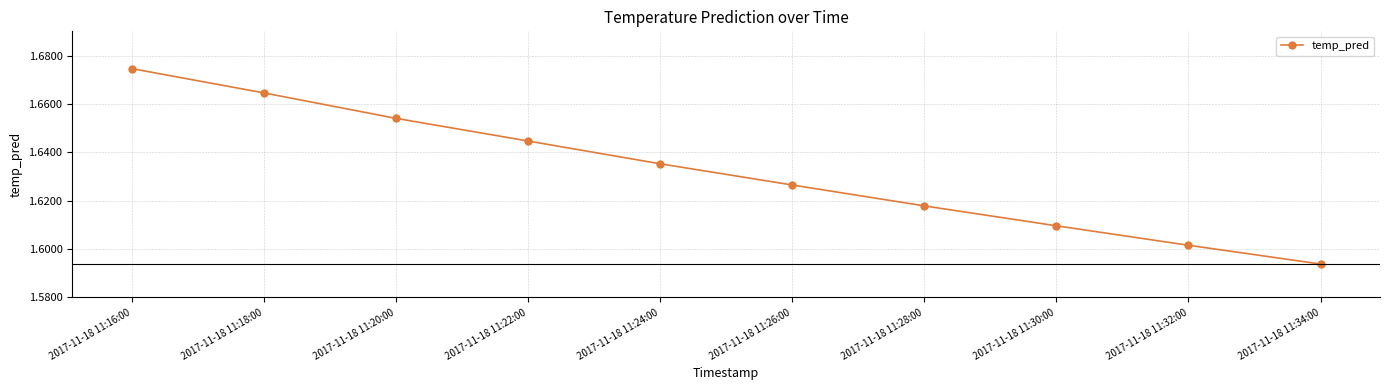

Approximately how many times larger is the value at 2017-11-18 11:28:00 compared to 2017-11-18 11:18:00?

1.0